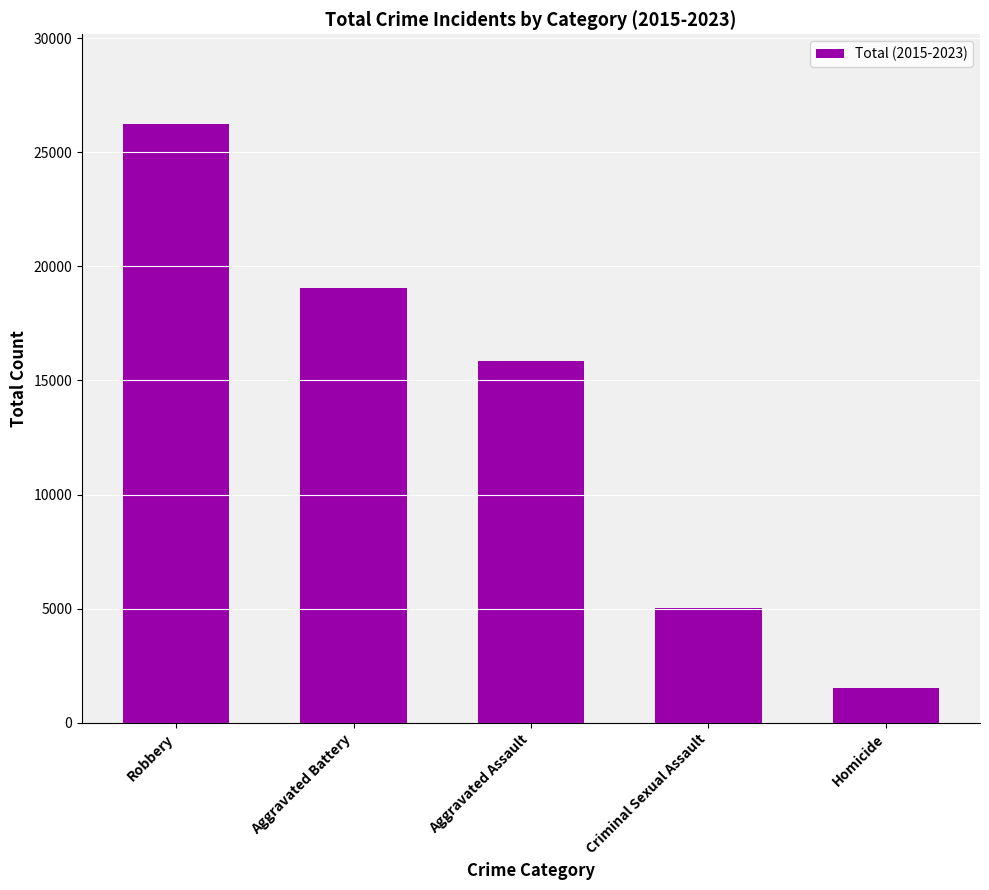

What is the ratio of the value at Criminal Sexual Assault to the value at Aggravated Assault?

0.3